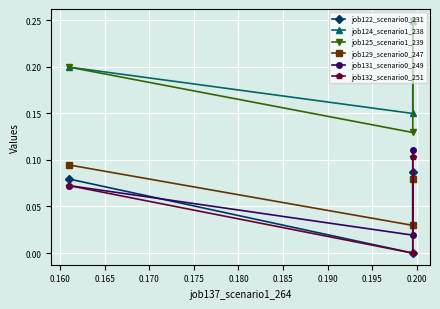

List the series in order of their peak value, lowest first.

job122_scenario0_231, job129_scenario0_247, job132_scenario0_251, job131_scenario0_249, job124_scenario1_238, job125_scenario1_239